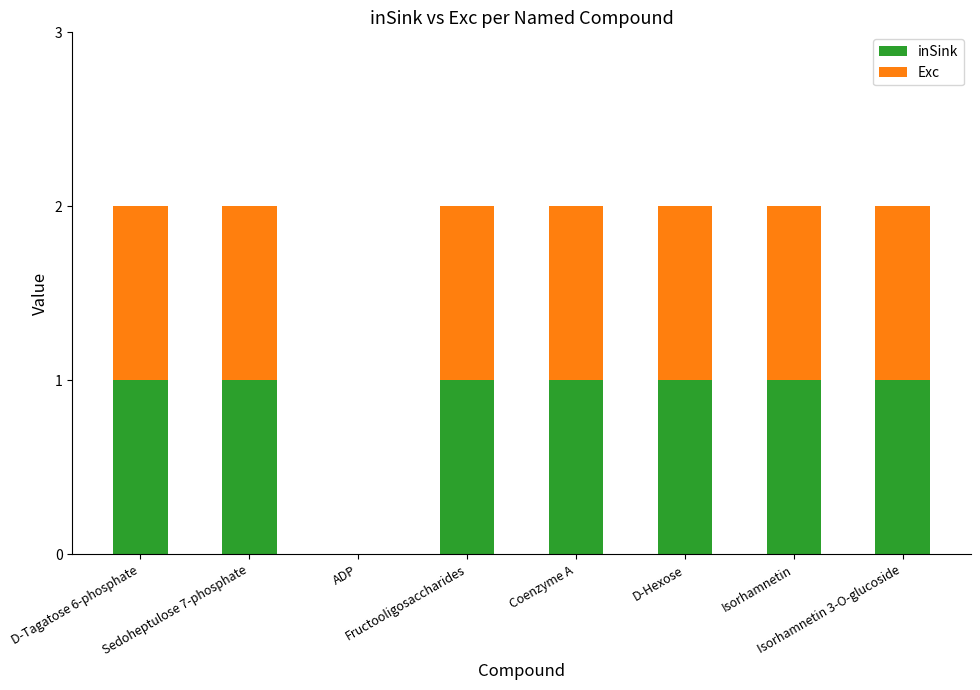

What are all the series names shown in the legend?

inSink, Exc